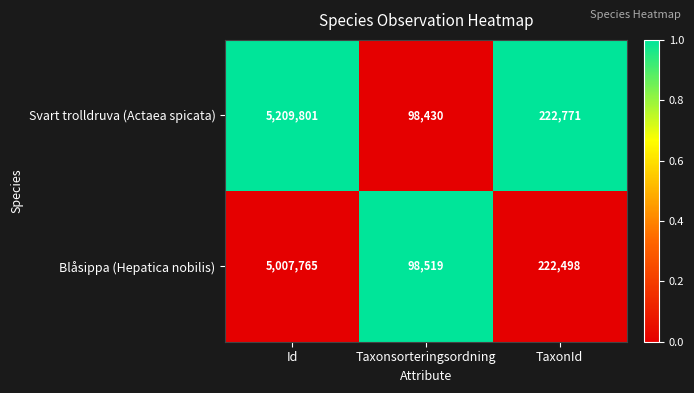

What is the sum of all Svart trolldruva (Actaea spicata) values?

5531002